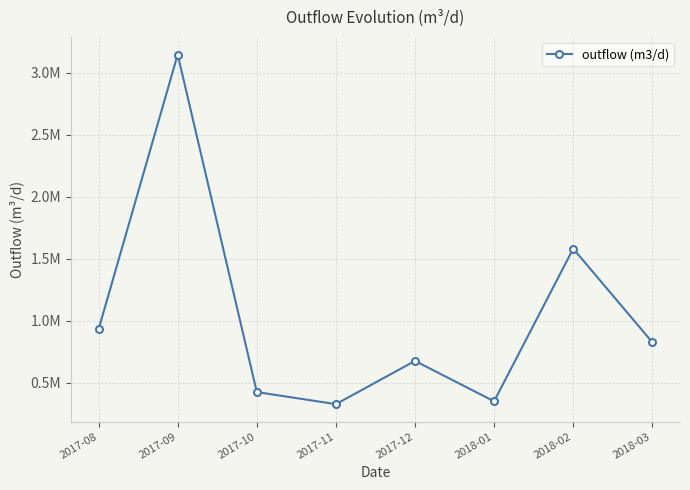

The chart shows a value of 3145354.1 at 2017-09. True or false?

True